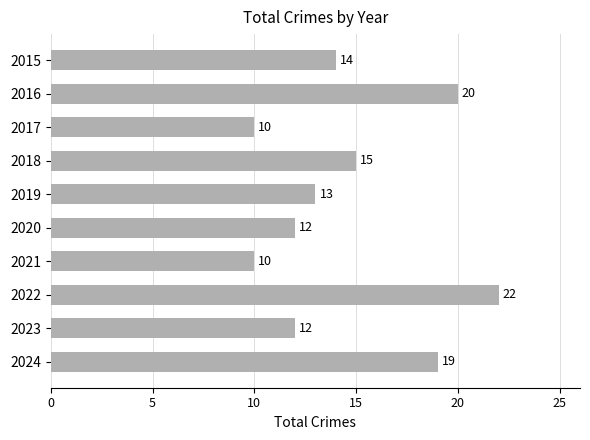

Which label corresponds to the largest value in the chart?

2022